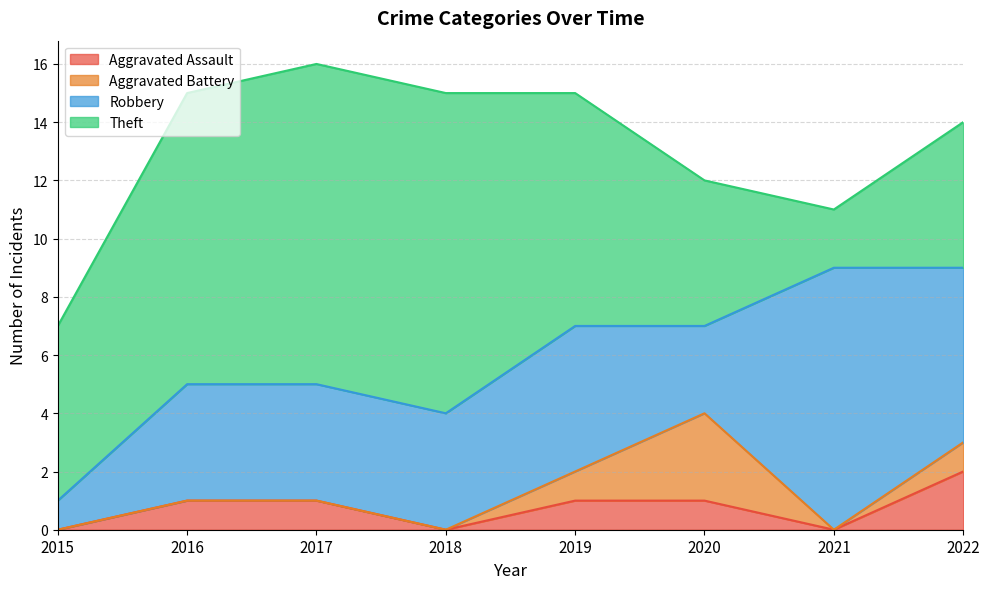

What are all the series names shown in the legend?

Aggravated Assault, Aggravated Battery, Robbery, Theft